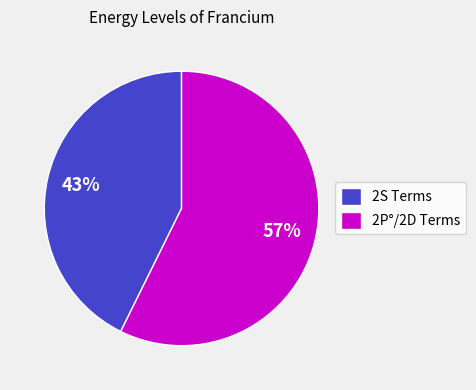

Does any single category account for the majority?

Yes